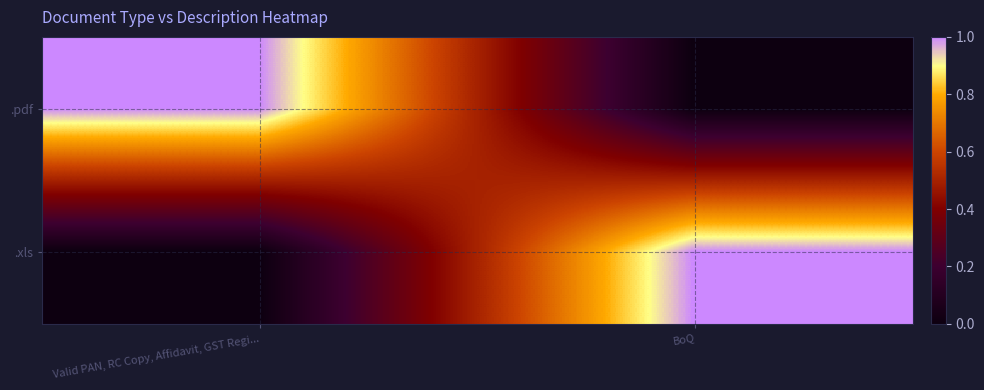

Reading left to right, extract all data points from this chart.

.pdf: Valid PAN, RC Copy, Affidavit, GST Regi...=1	BoQ=0
.xls: Valid PAN, RC Copy, Affidavit, GST Regi...=0	BoQ=1